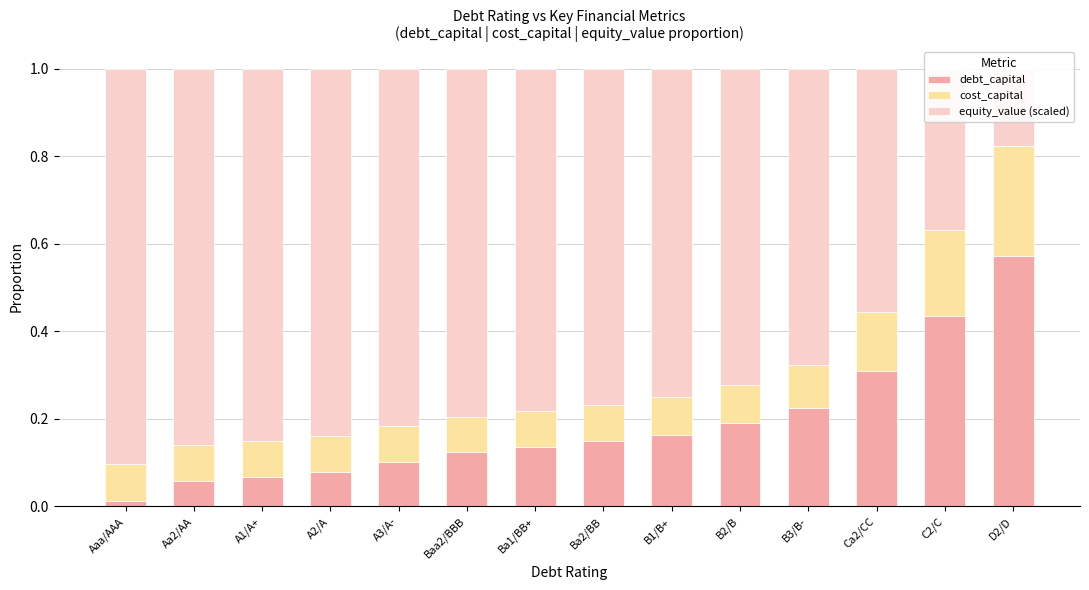

What is the label of the 8th bar from the left?

Ba2/BB